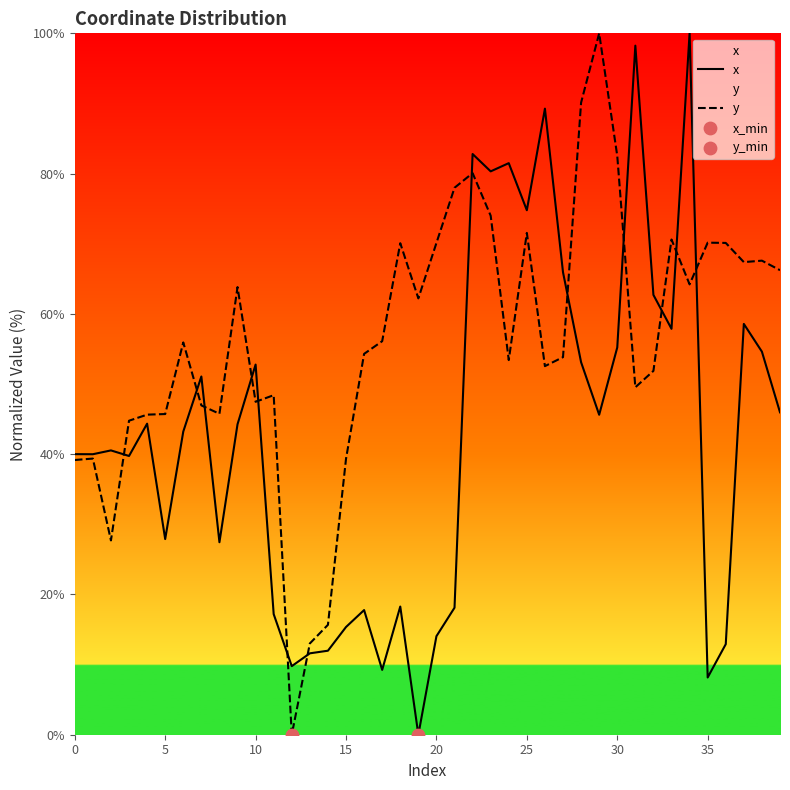

Which series has the largest total across all categories?

y